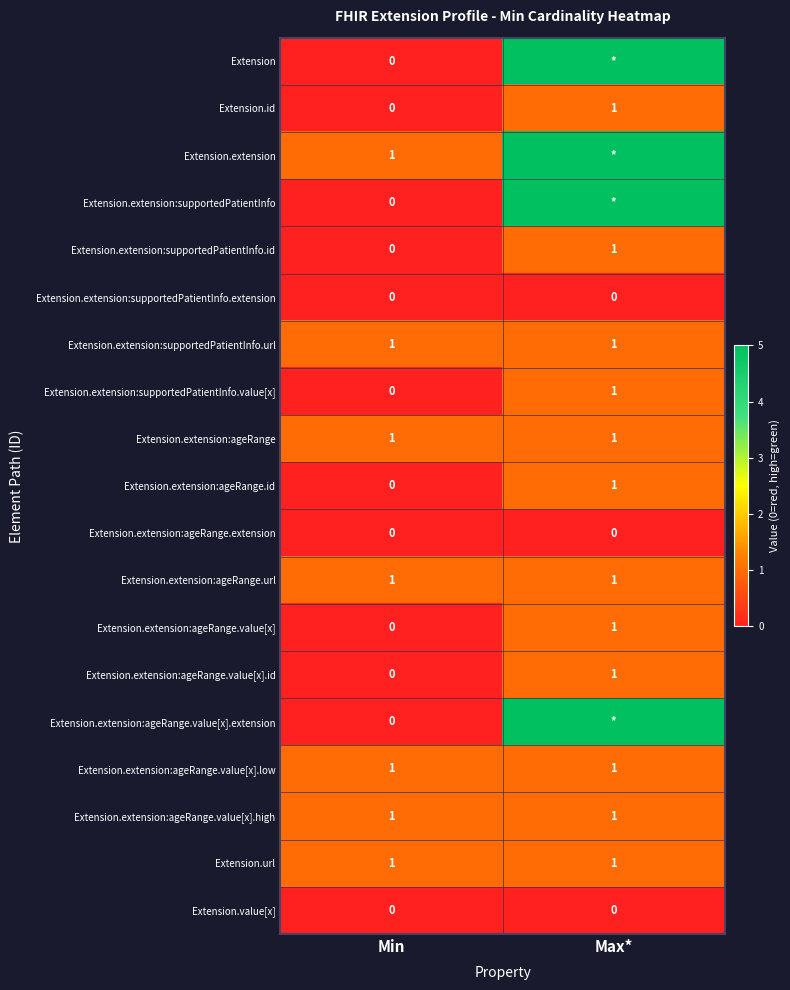

Is it true that Extension.extension:ageRange.value[x].low equals 1 at Max*?

True